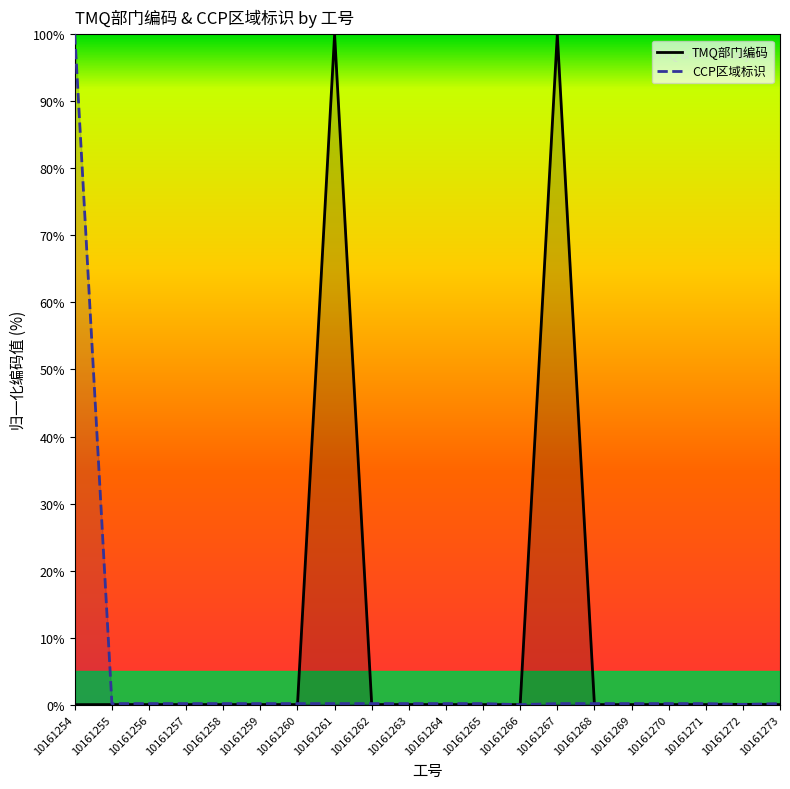

True or false: CCP区域标识 has a value of 0.2 at 10161258.

False